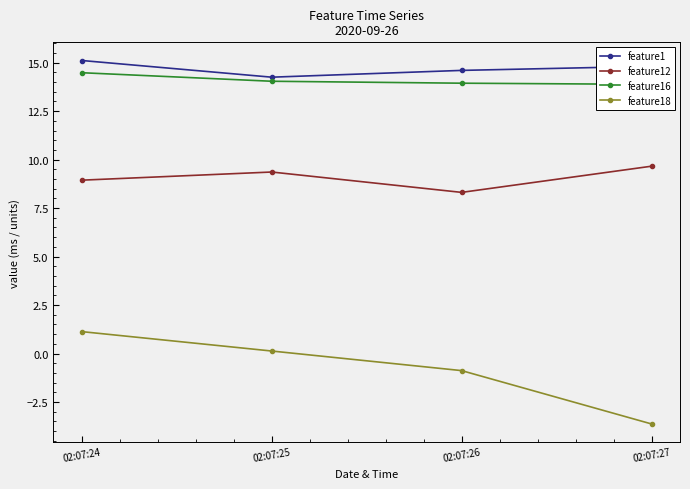

True or false: feature12 and feature18 intersect in this chart.

False